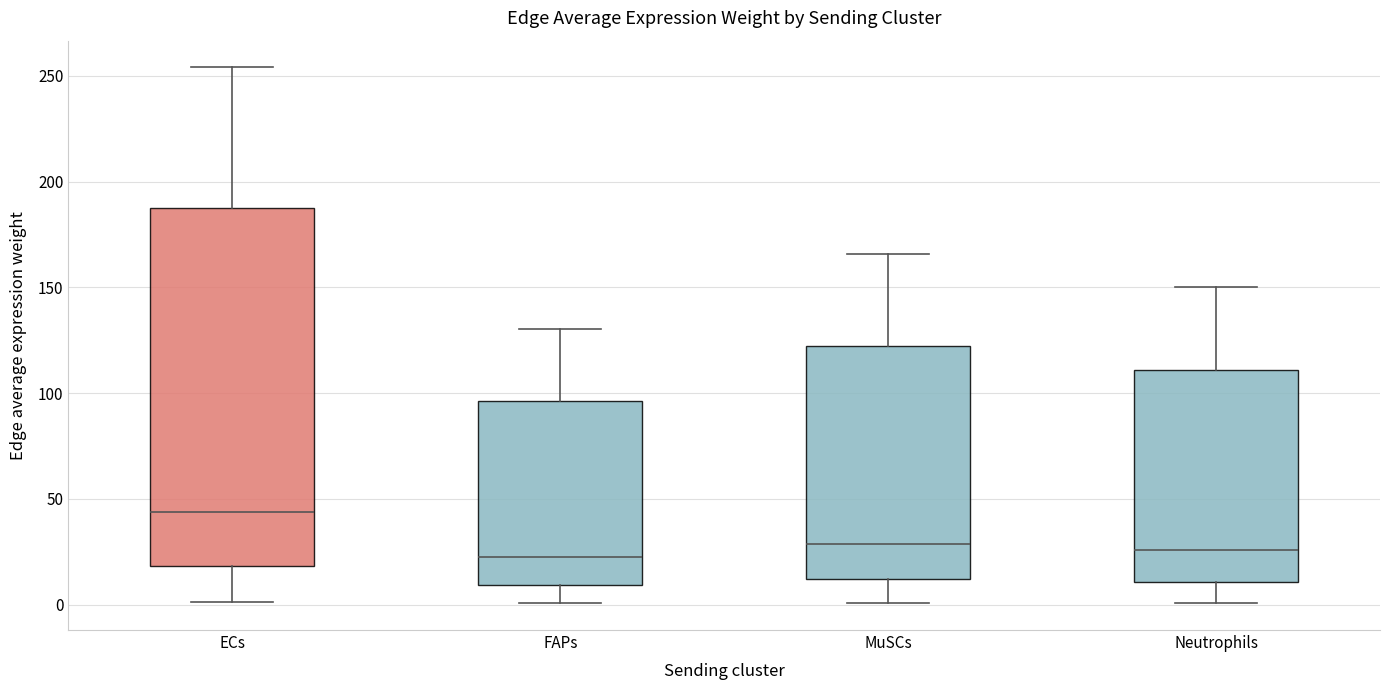

Comparing the boxes themselves (not the whiskers), which one is the tallest?

ECs